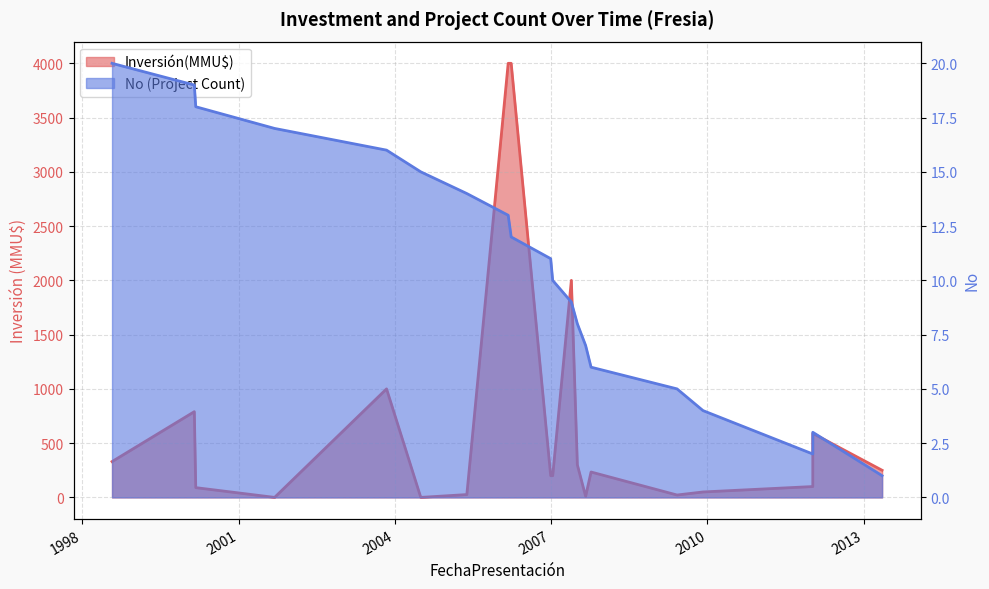

True or false: there are more than 0 points higher than both neighbors.

True